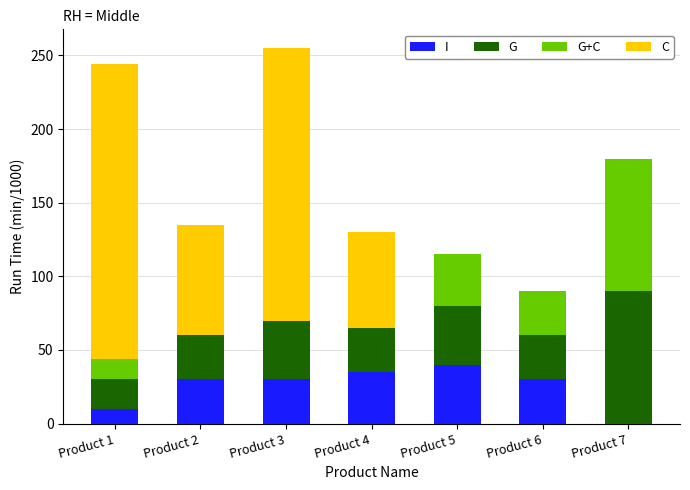

What is the maximum value for I?

40